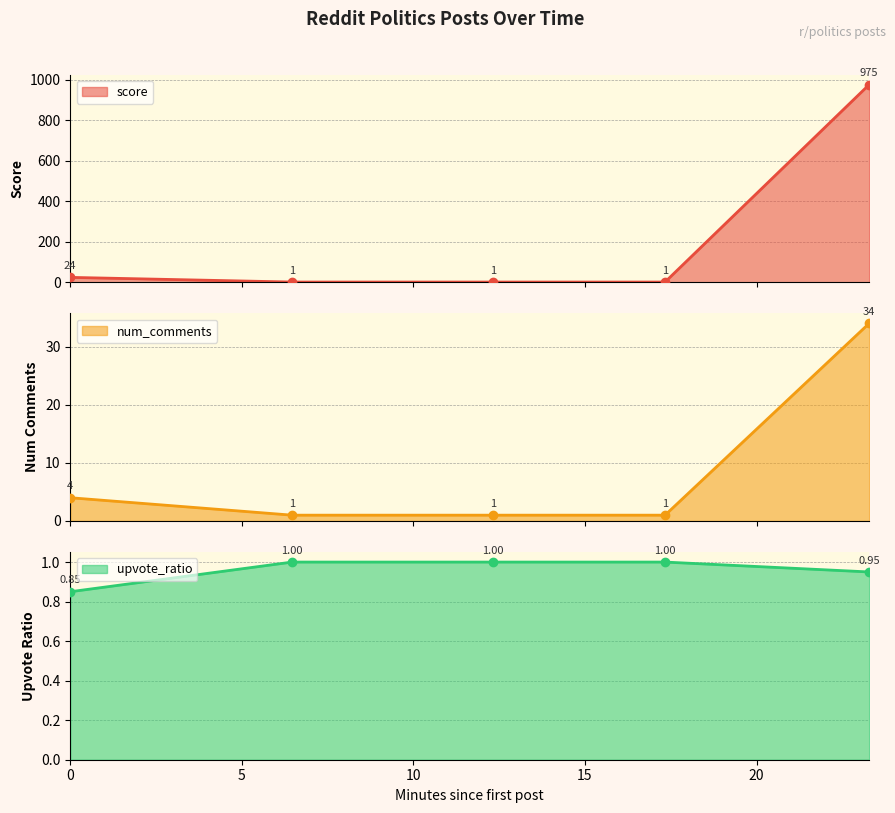

What is the smallest value displayed?

0.8